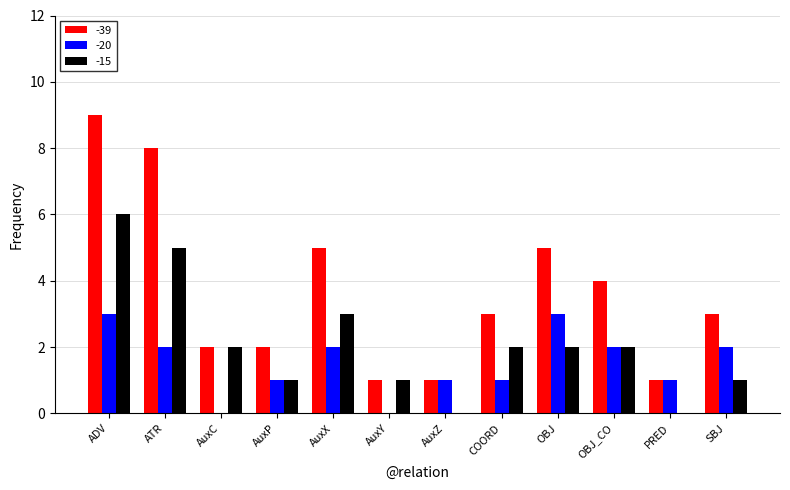

What is the total value across all series at AuxZ?

2